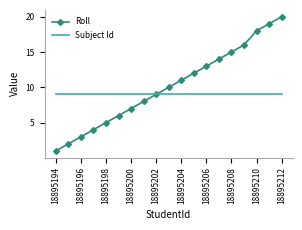

What is the sum of all Roll values?

193